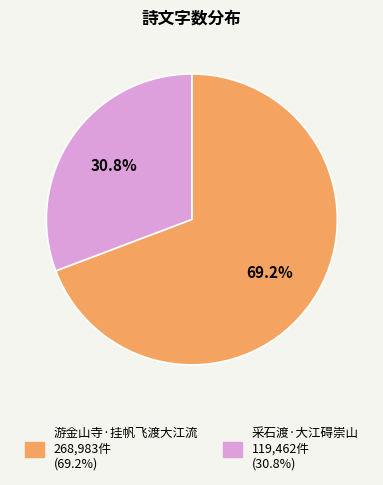

To the nearest percent, what is the combined percentage of 游金山寺·挂帆飞渡大江流 and 采石渡·大江碍崇山?

100%